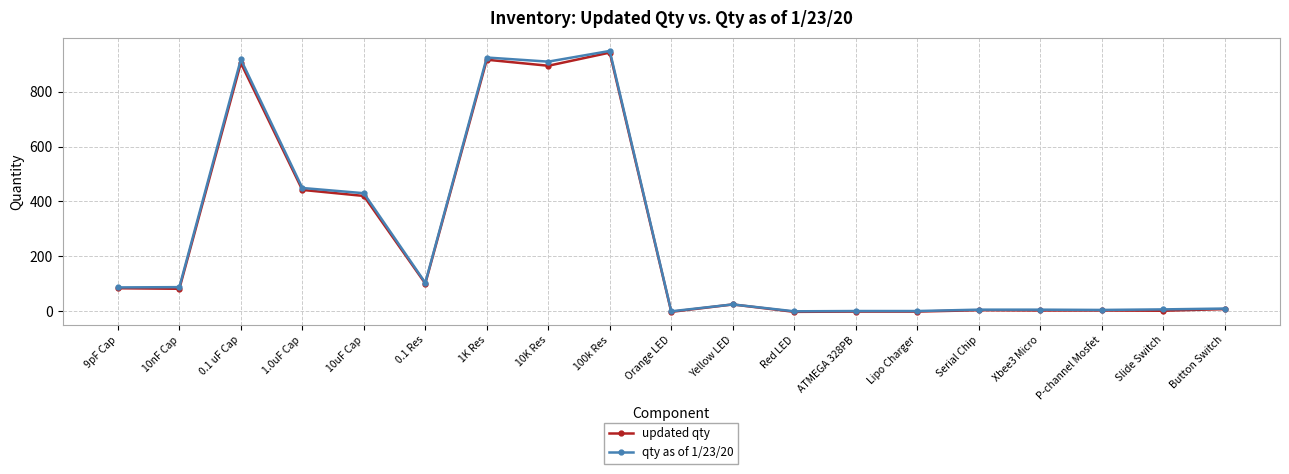

What position from the left is 0.1 Res?

6